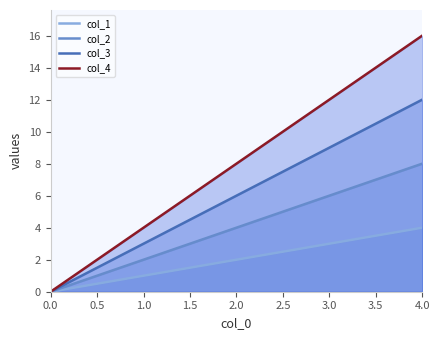

The value of col_3 at 1.0 is 1. True or false?

False